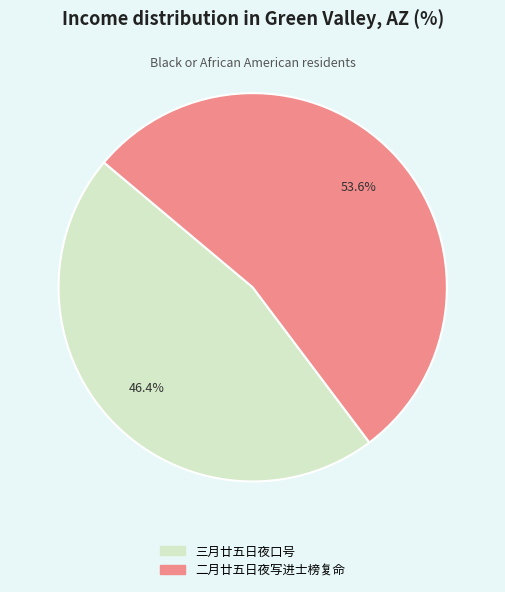

Is it true that 二月廿五日夜写进士榜复命 is 65% of the pie?

False